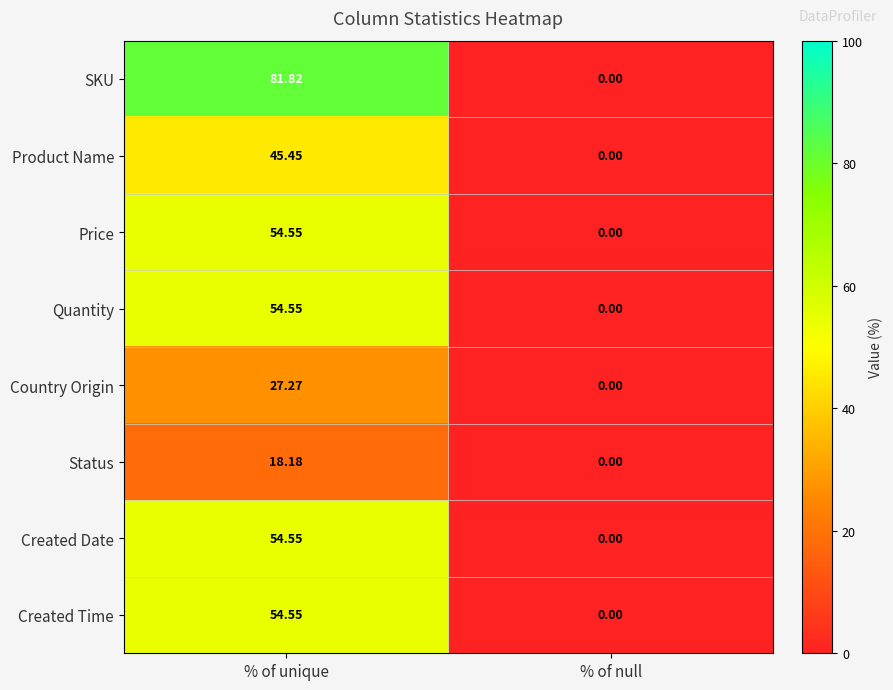

At which label does Created Time first exceed 54?

% of unique